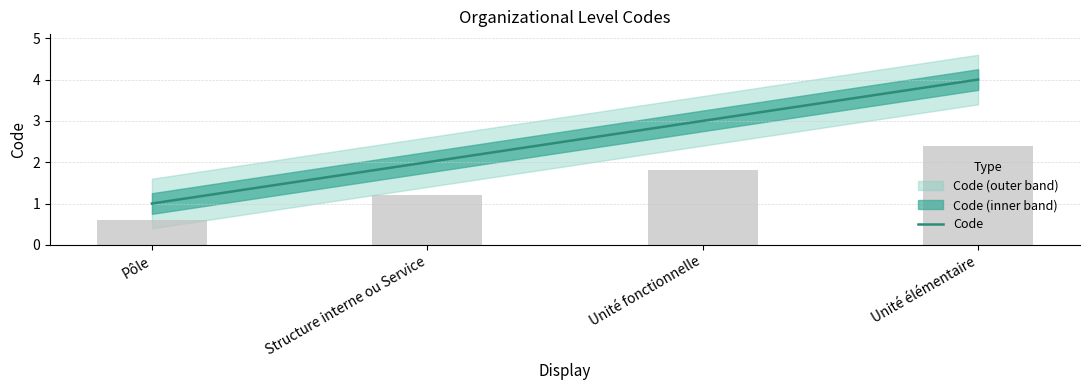

Reading left to right, list all the values displayed in this chart.

1	2	3	4